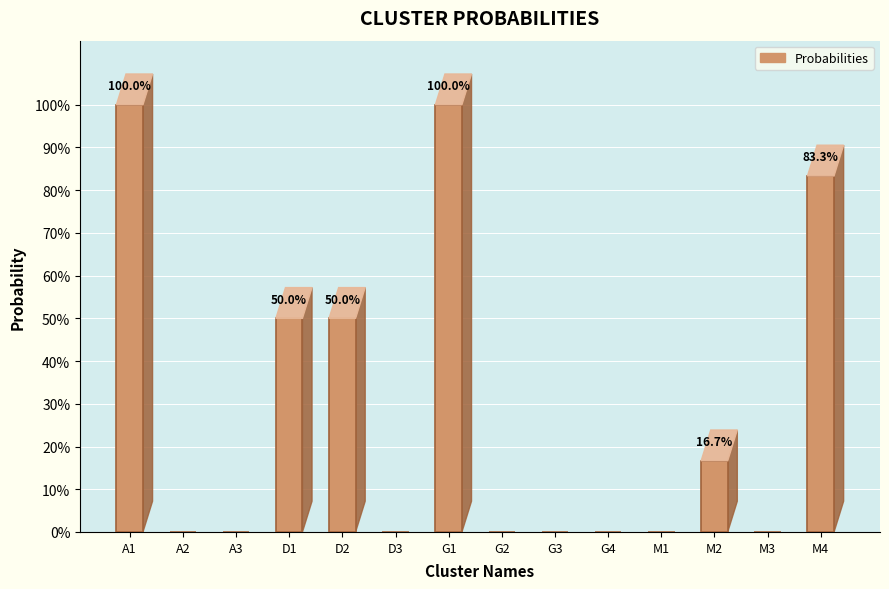

Is it true that the value at G4 is -0.5?

False